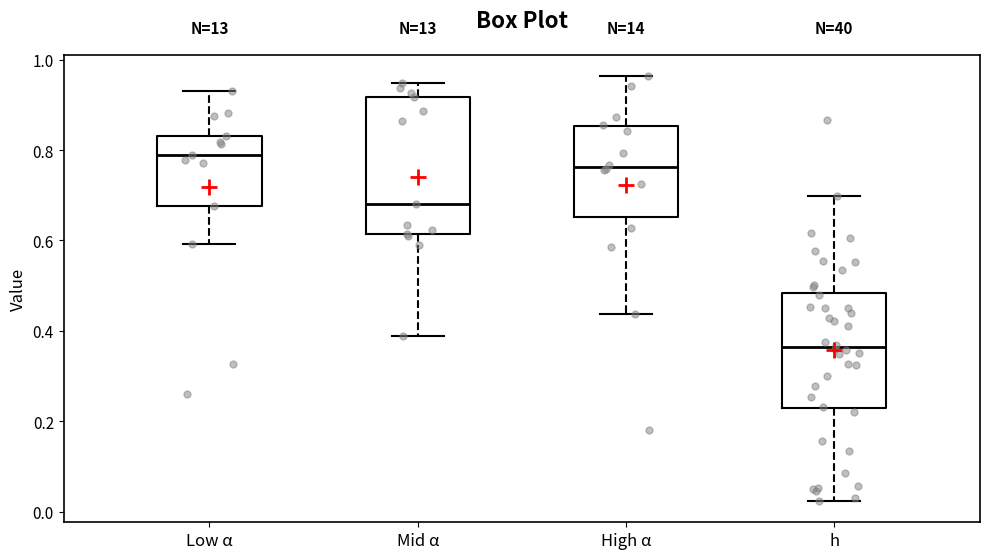

Reading left to right, transcribe this box plot: for each box, give where its median line is, the range the box spans, and where its two whiskers end, as read against the y-axis. The values are not printed on the chart, so give them approximately, as read against the axis.

Low α: median 0.78, box 0.68 to 0.84, whiskers 0.60 to 0.94
Mid α: median 0.68, box 0.62 to 0.92, whiskers 0.38 to 0.94
High α: median 0.76, box 0.66 to 0.86, whiskers 0.44 to 0.96
h: median 0.36, box 0.22 to 0.48, whiskers 0.02 to 0.70